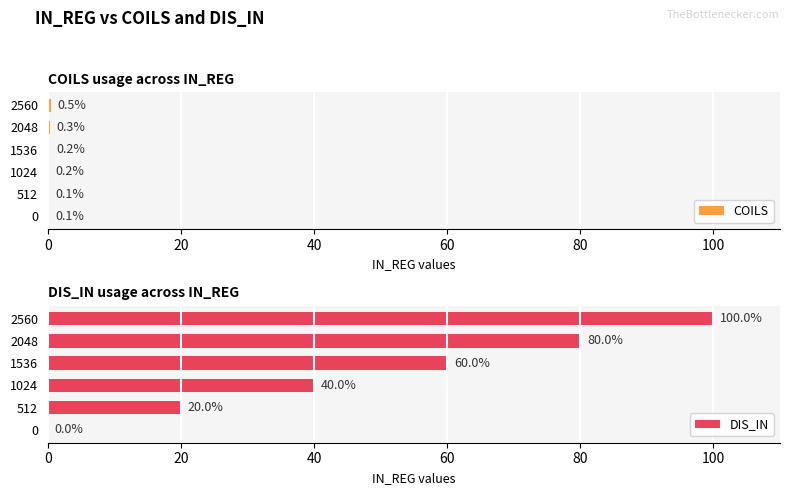

Reading left to right, what are all the values shown in this chart?

COILS: 0.1	0.1	0.2	0.2	0.3	0.5
DIS_IN: 0.0	20.0	40.0	60.0	80.0	100.0